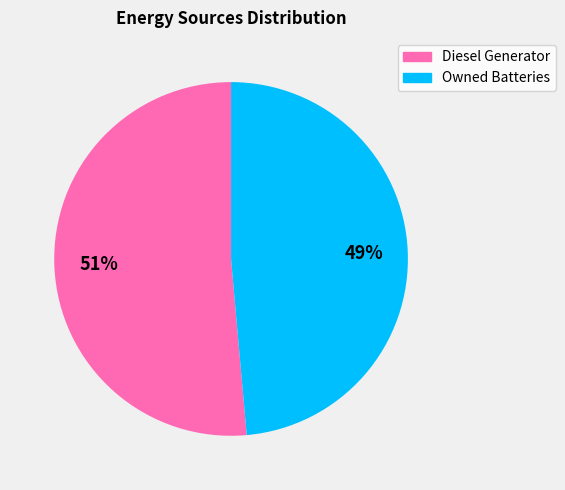

To the nearest percent, what is the average slice percentage?

50%